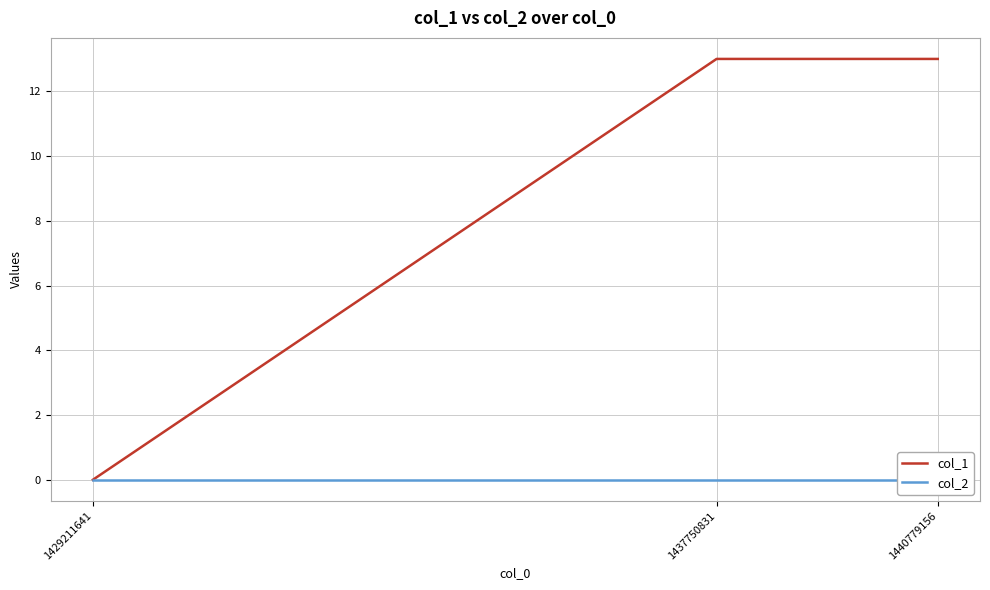

Does the chart display data point markers on the line(s)?

No